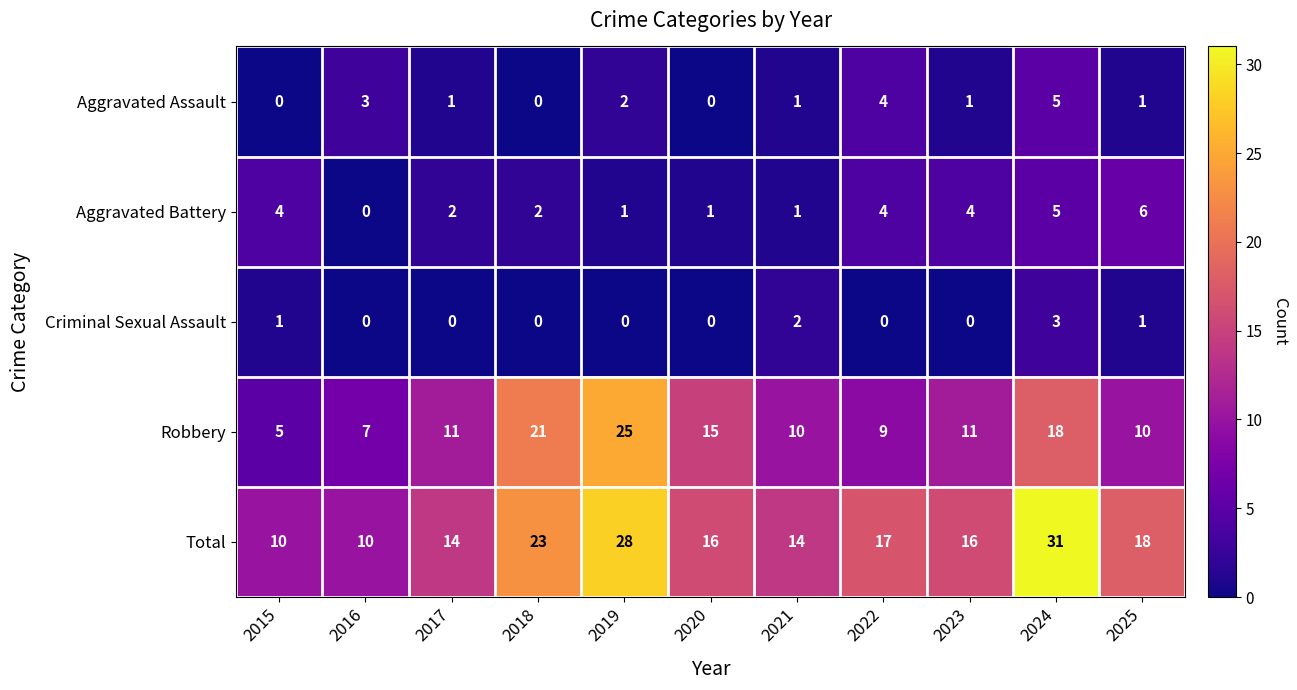

At which category is the sum across all series the highest?

2024